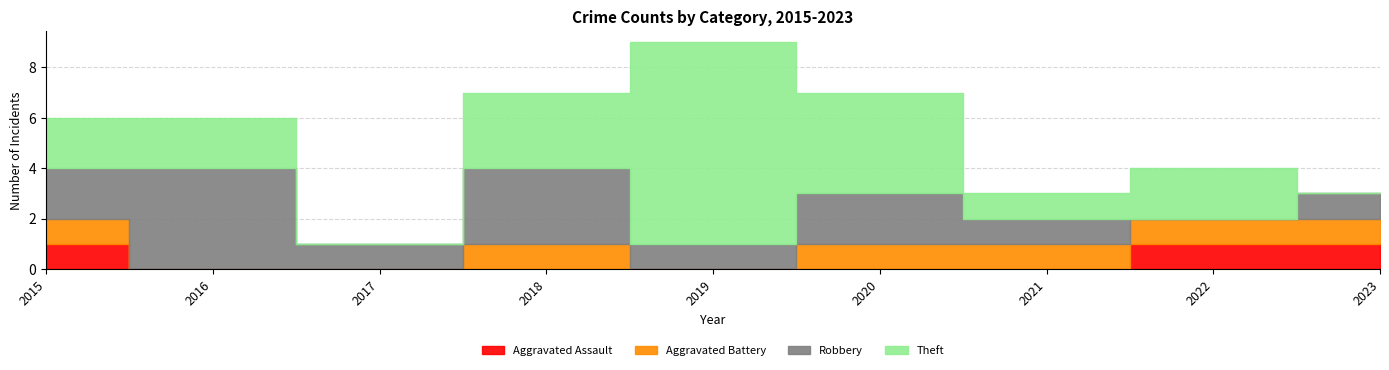

What is the difference between the maximum and second lowest values in the Theft series?

8